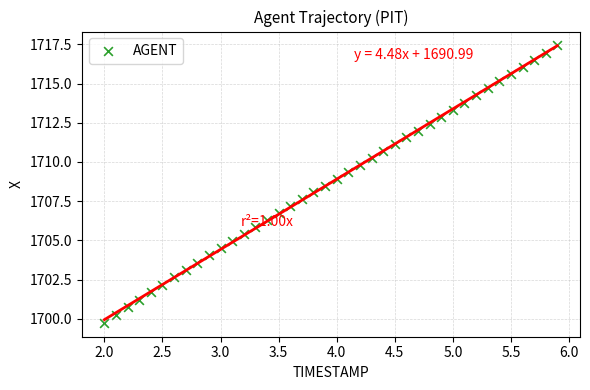

What is the range of X values (max minus min)?

3.9